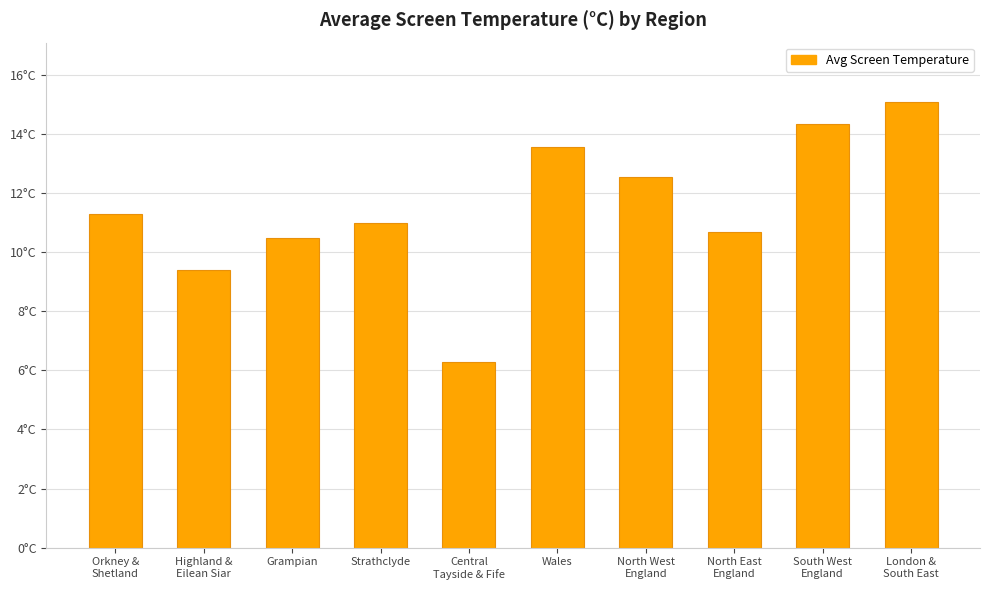

Are the bars horizontal?

No